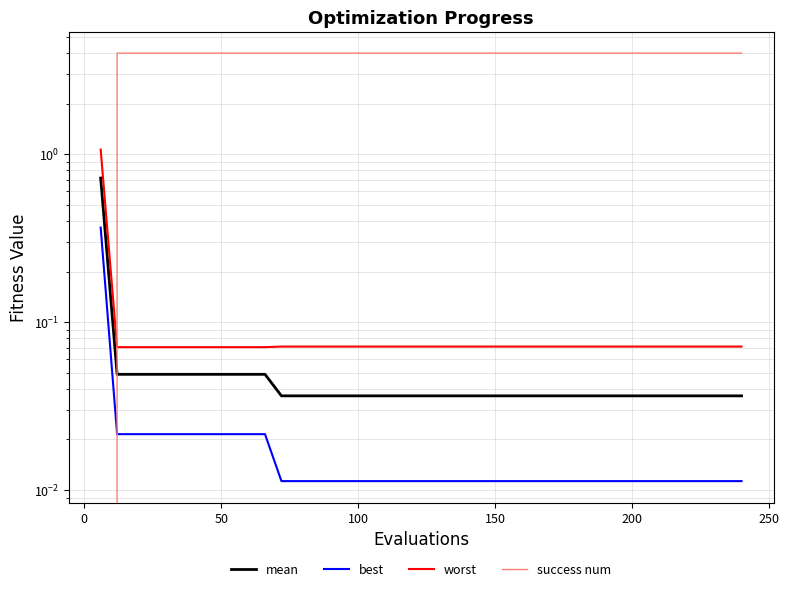

True or false: worst and best cross at least once.

False